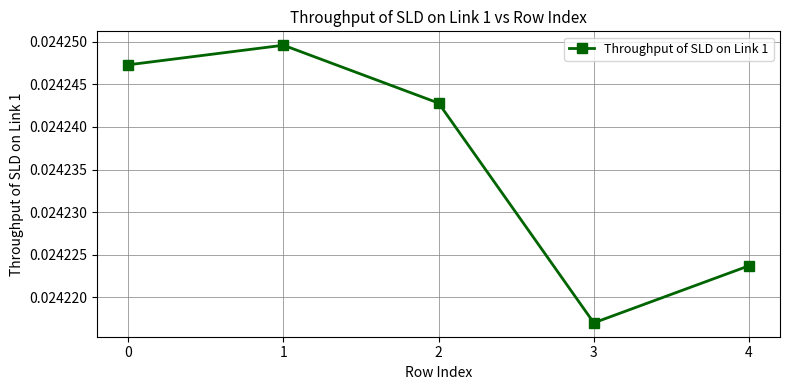

How many values are between 0 and 1?

5